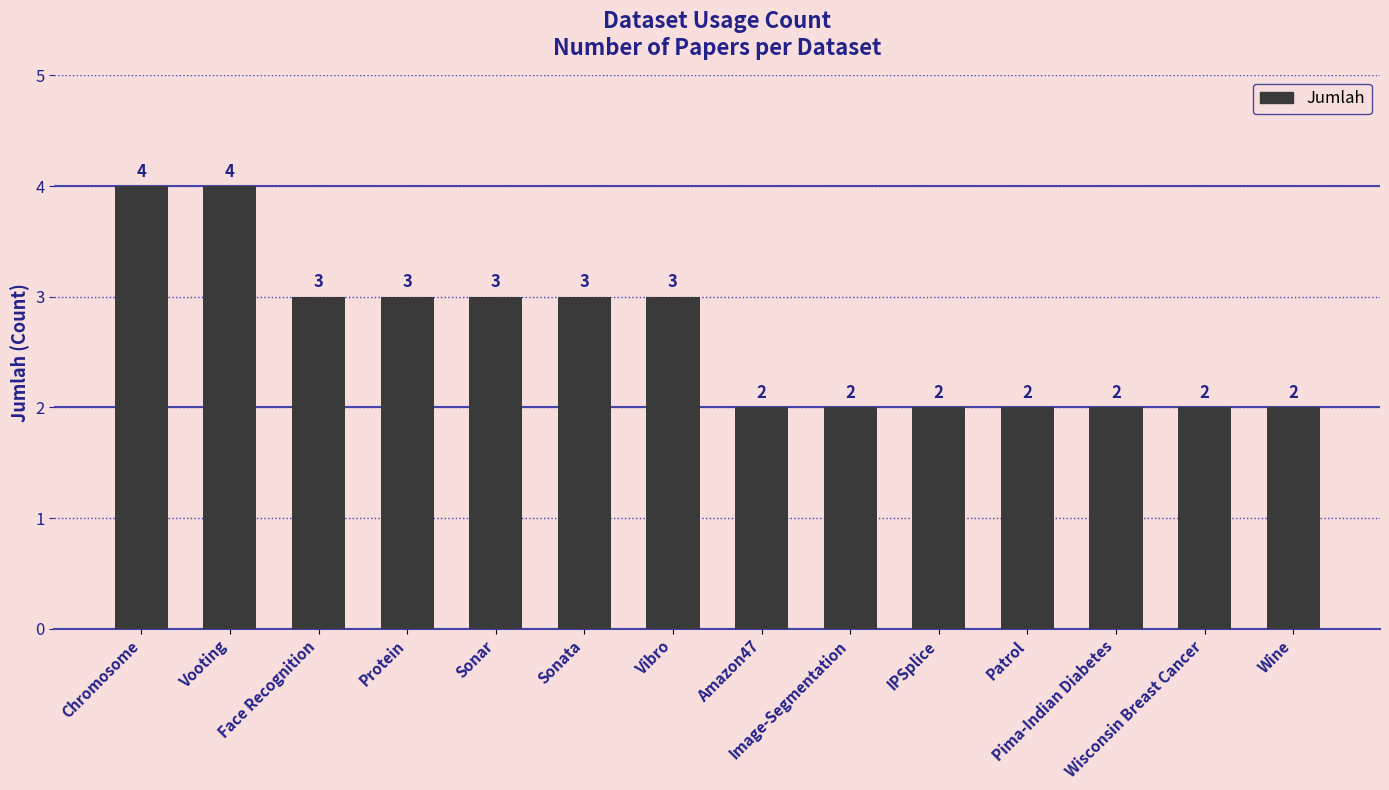

What is the value of the 3rd bar from the left?

3